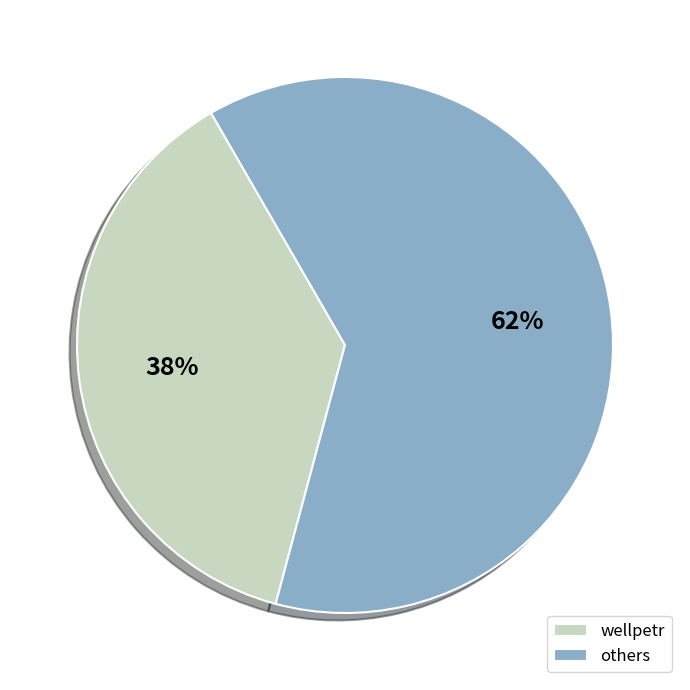

To the nearest percent, what is the combined percentage of wellpetr and others?

100%